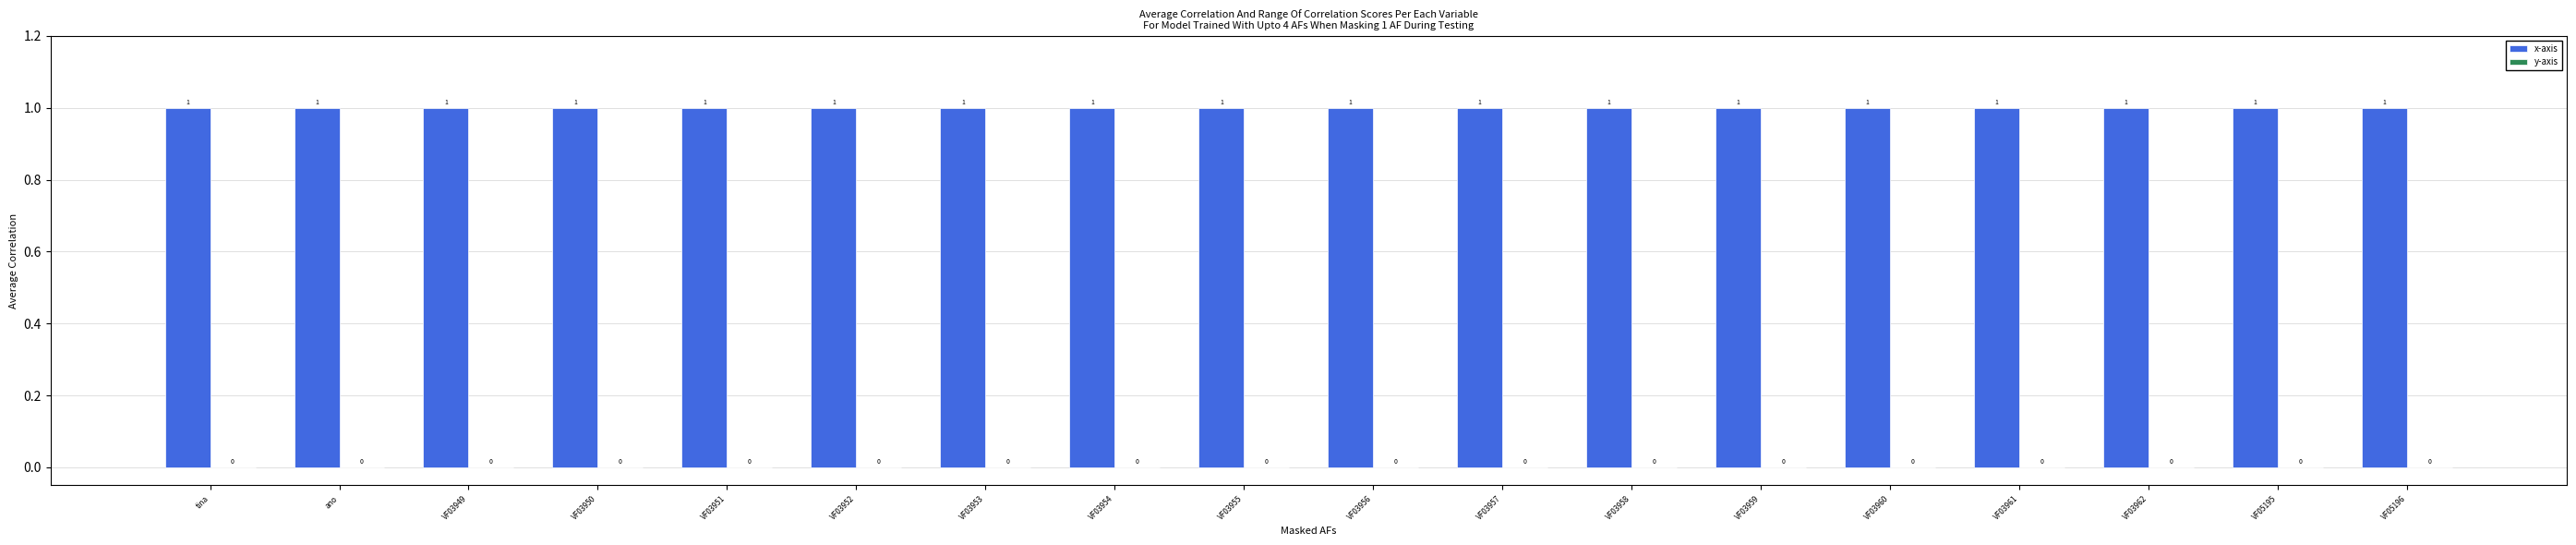

Reading left to right, extract all data points from this chart.

x-axis: 1	1	1	1	1	1	1	1	1	1	1	1	1	1	1	1	1	1
y-axis: 0	0	0	0	0	0	0	0	0	0	0	0	0	0	0	0	0	0